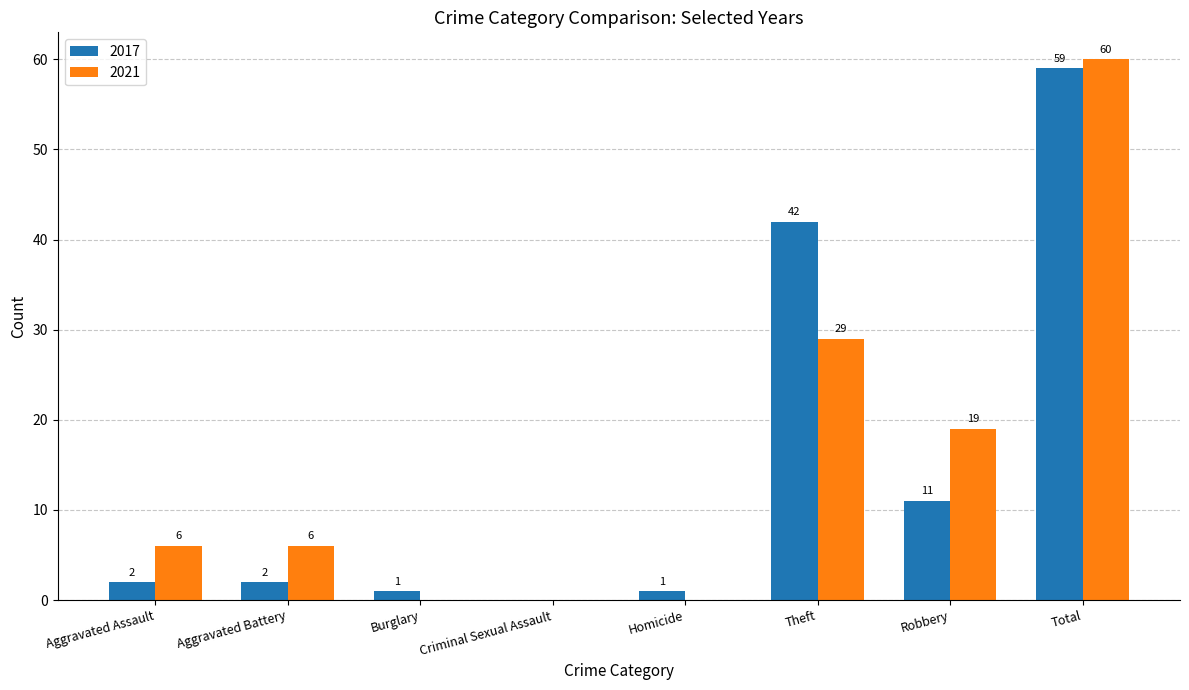

True or false: 2017 has a value of 1 at Burglary.

True